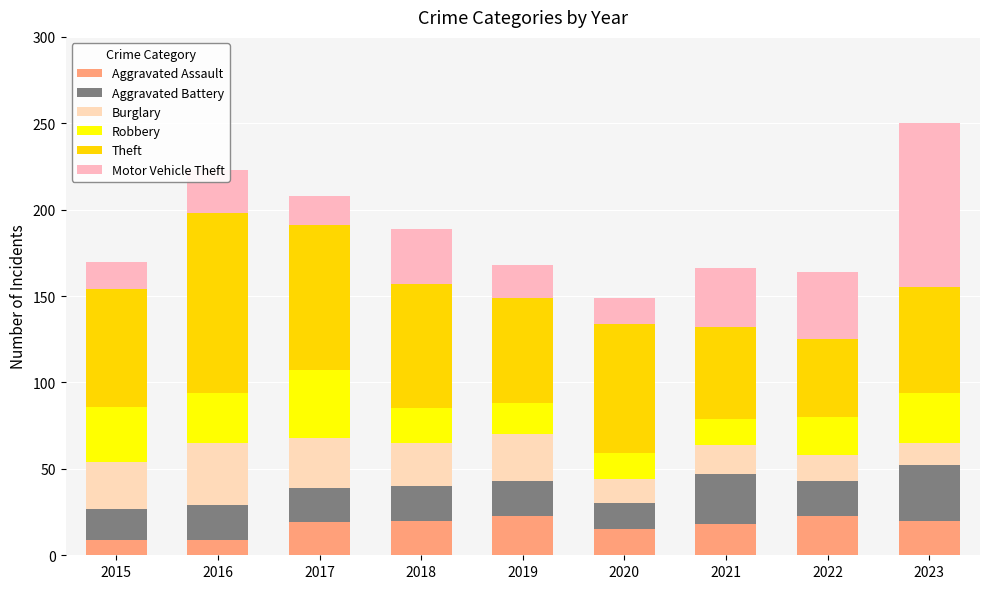

What is the difference between the Robbery values at 2017 and 2021?

24